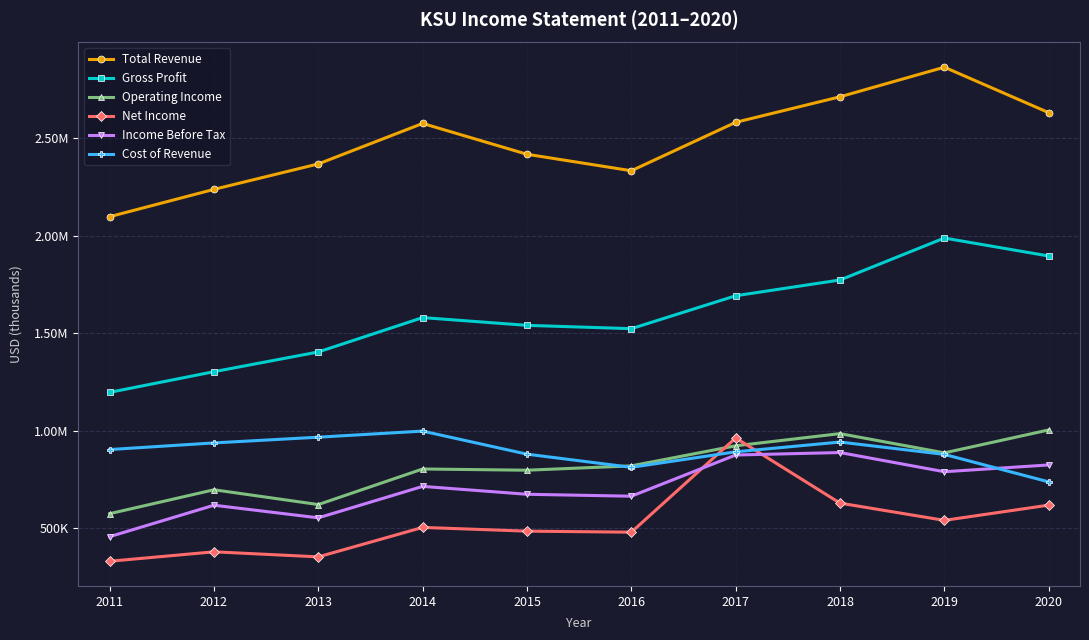

What is the total value across all series at 2016?

6627500